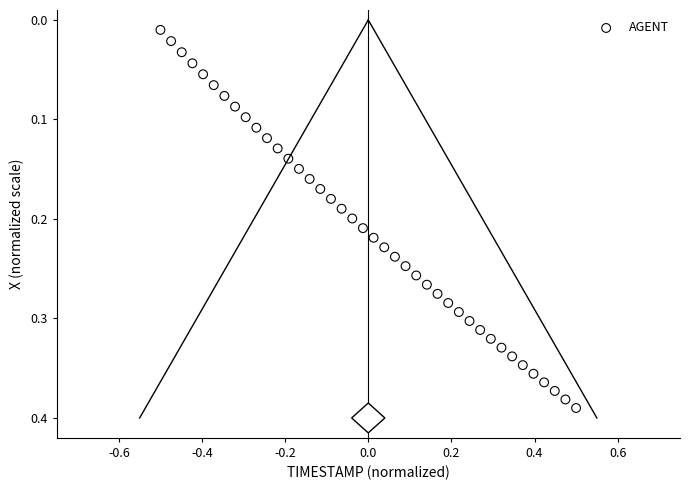

What is the range of X values (max minus min)?

1.0